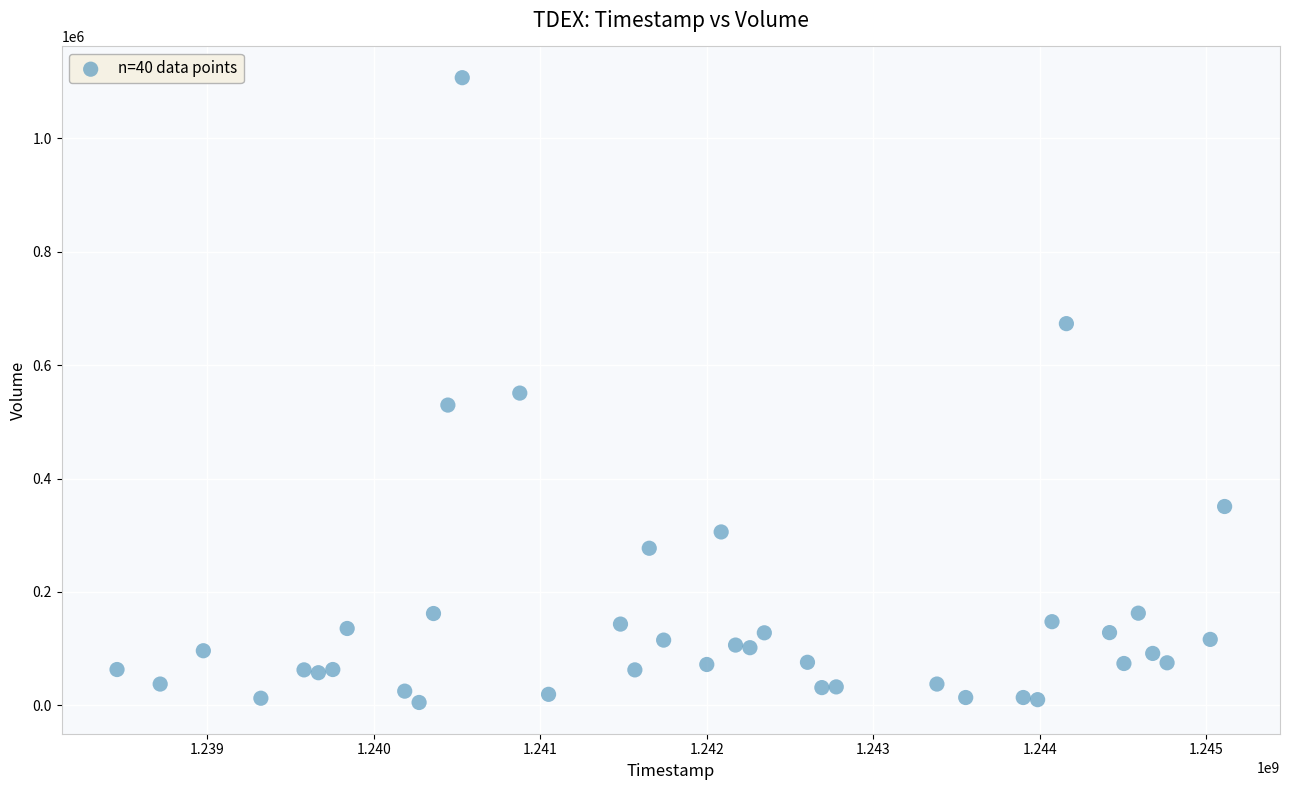

What is the range of X values (max minus min)?

6652800